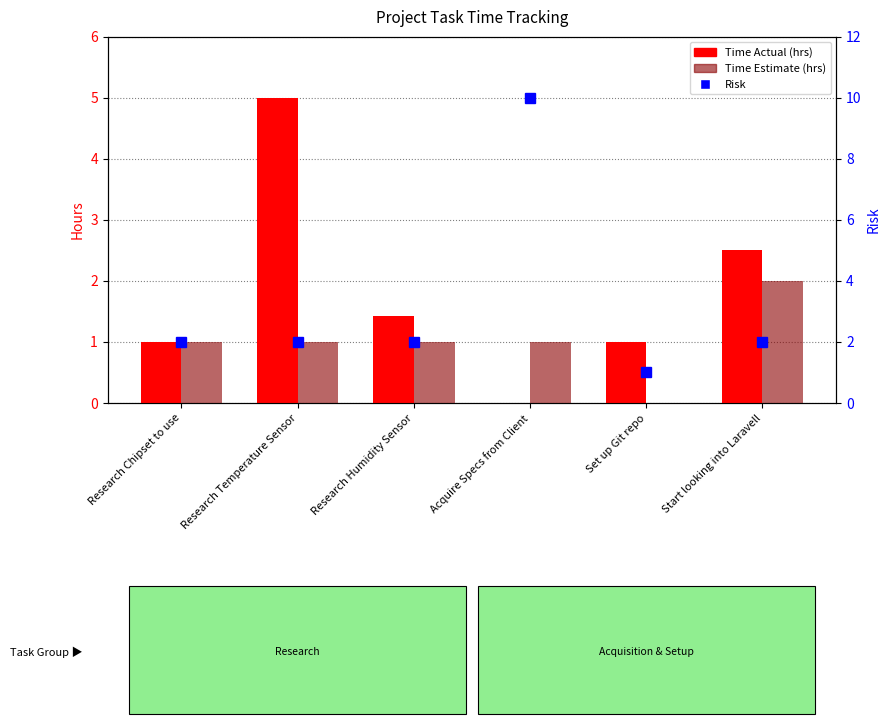

Which series has the largest range (max minus min)?

Risk